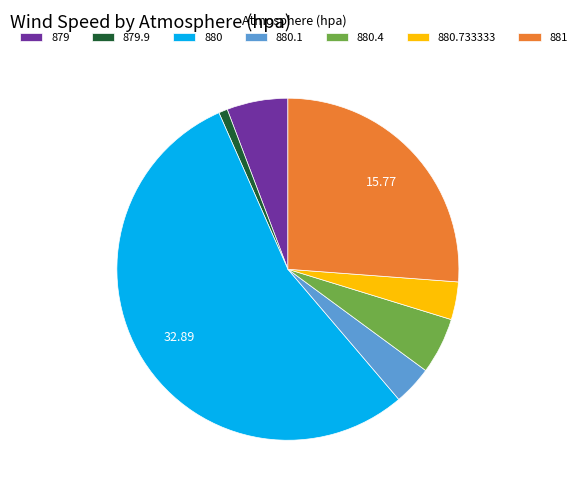

What is the ratio of the value at 880.4 to the value at 880?

0.1